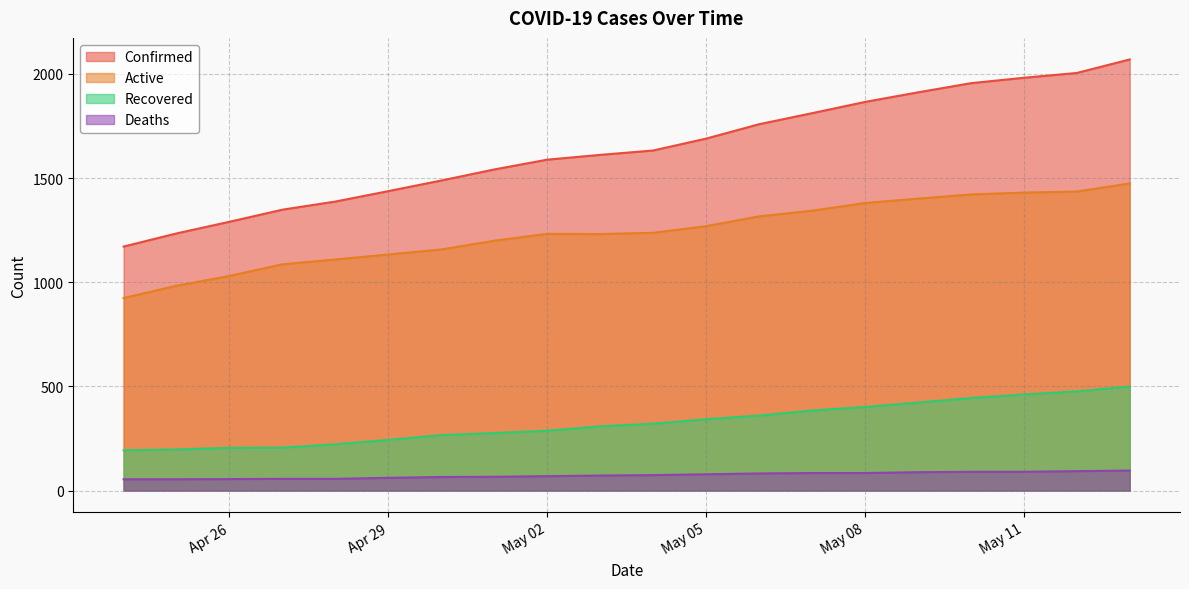

How many interior local valleys does the Active series have?

1